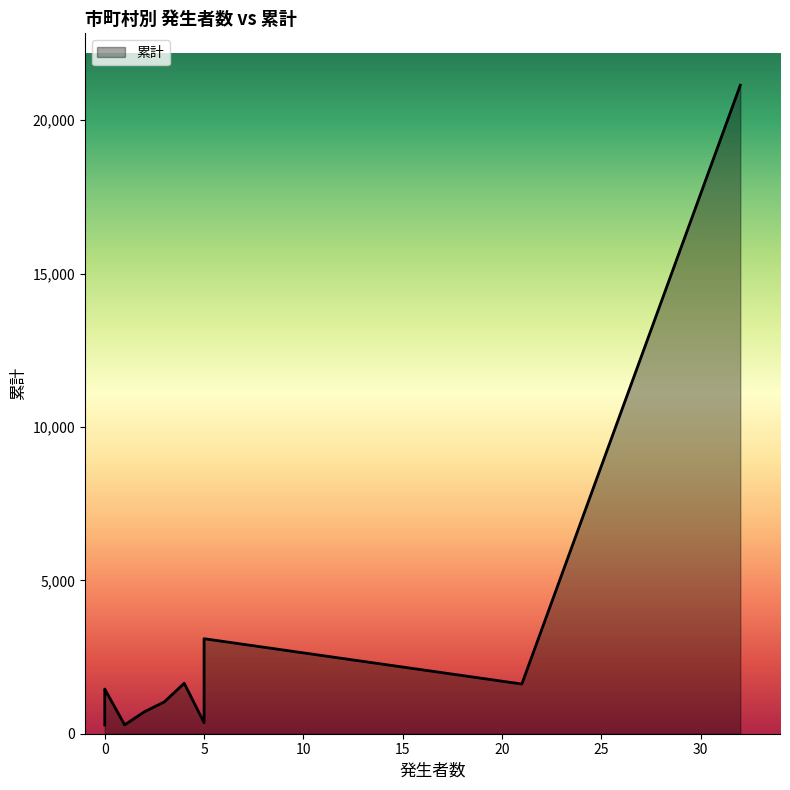

What is the minimum value shown in the chart?

286